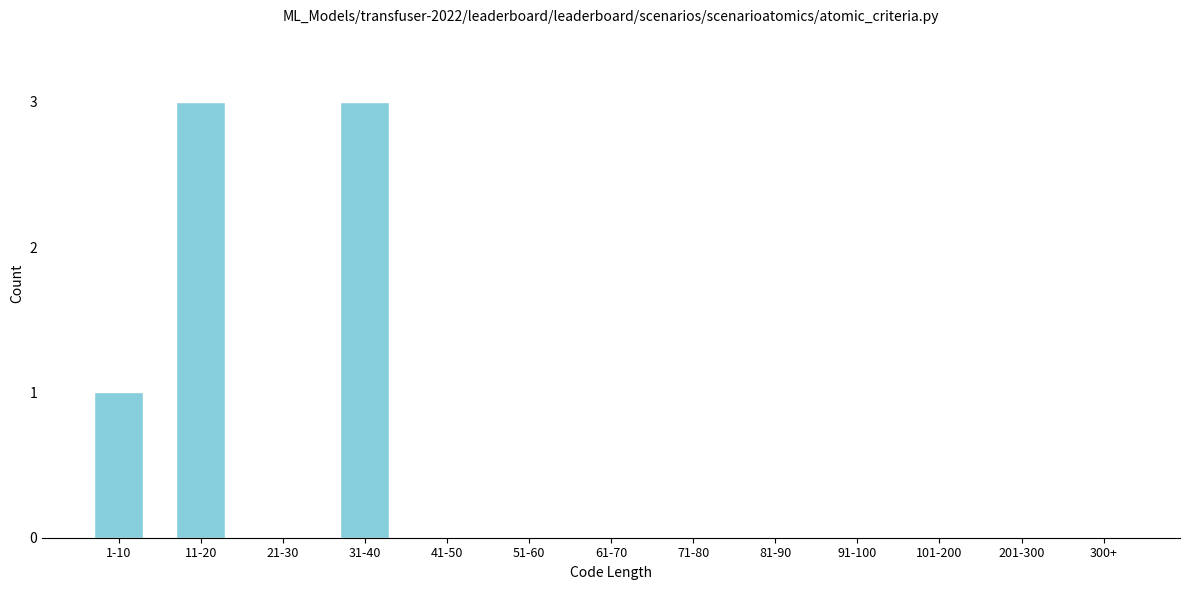

Reading left to right, list all the values displayed in this chart.

1-10=1	11-20=3	21-30=0	31-40=3	41-50=0	51-60=0	61-70=0	71-80=0	81-90=0	91-100=0	101-200=0	201-300=0	300+=0